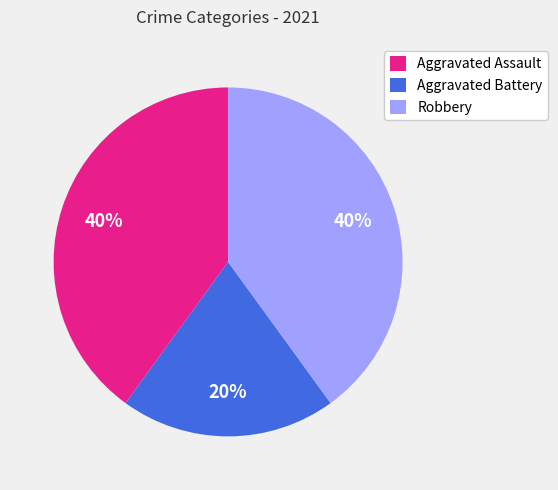

How many segments does this pie chart have?

3